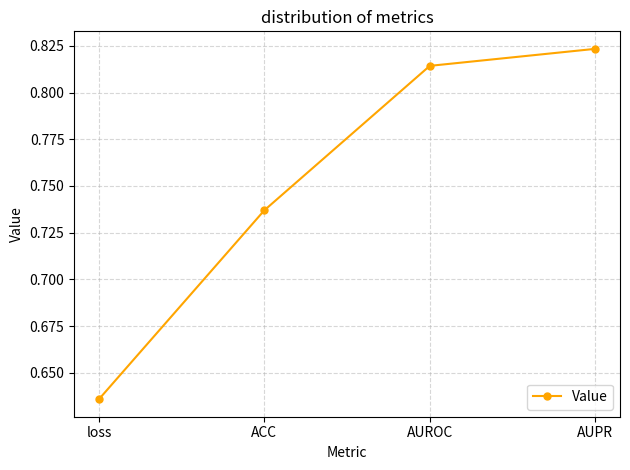

At which category does the chart reach its peak across all series?

AUPR